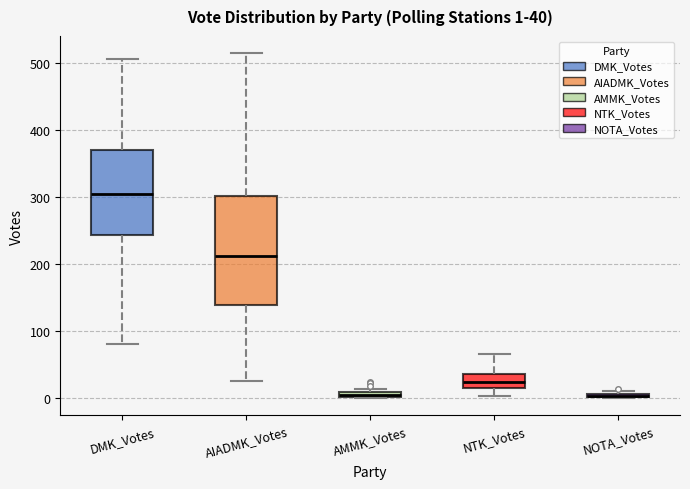

Comparing the boxes themselves (not the whiskers), which one is the tallest?

AIADMK_Votes